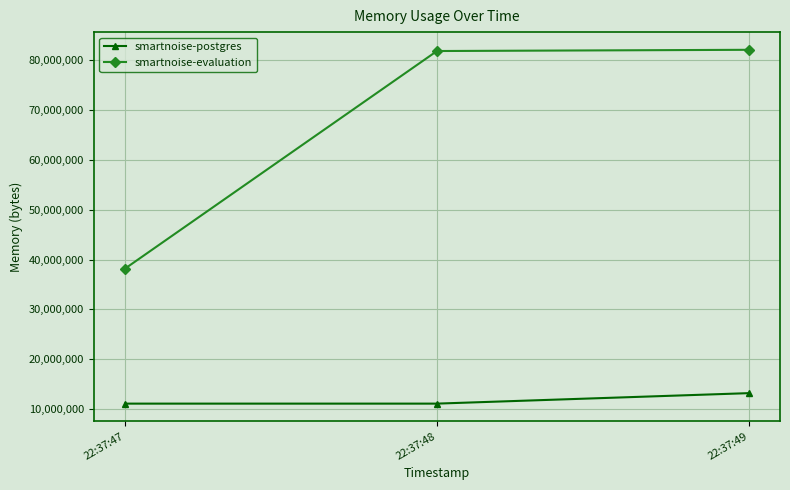

How many distinct data groups are displayed?

2